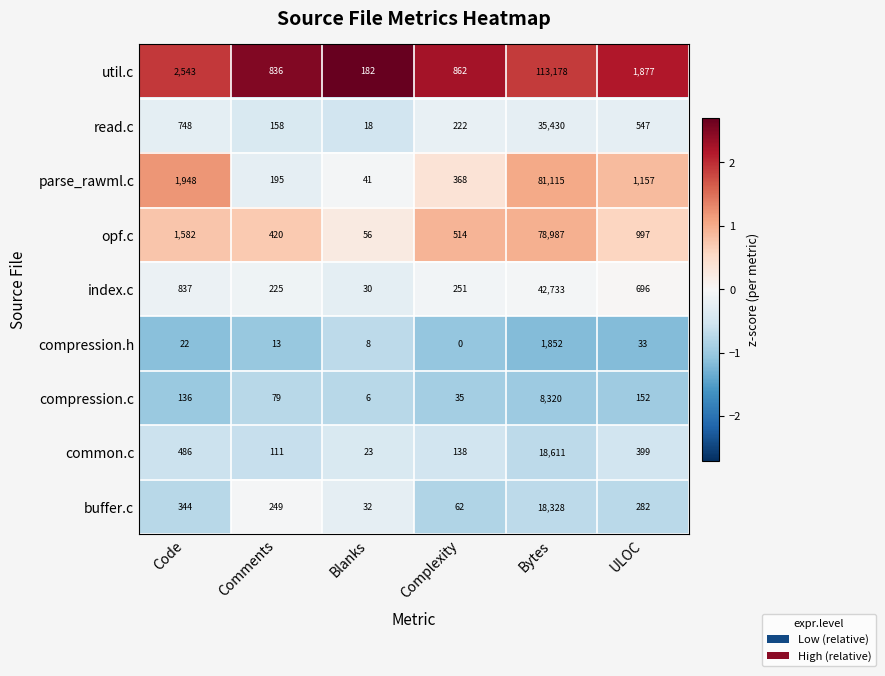

The compression.h series shows 33 at ULOC. True or false?

True